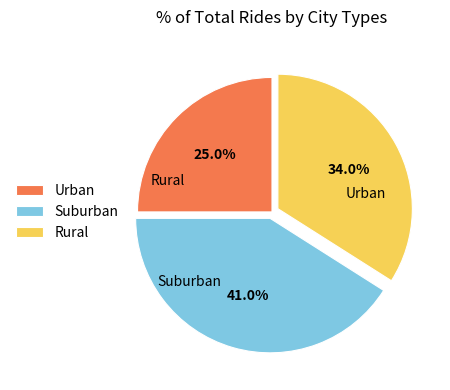

Rank the categories by value from lowest to highest.

Urban, Rural, Suburban